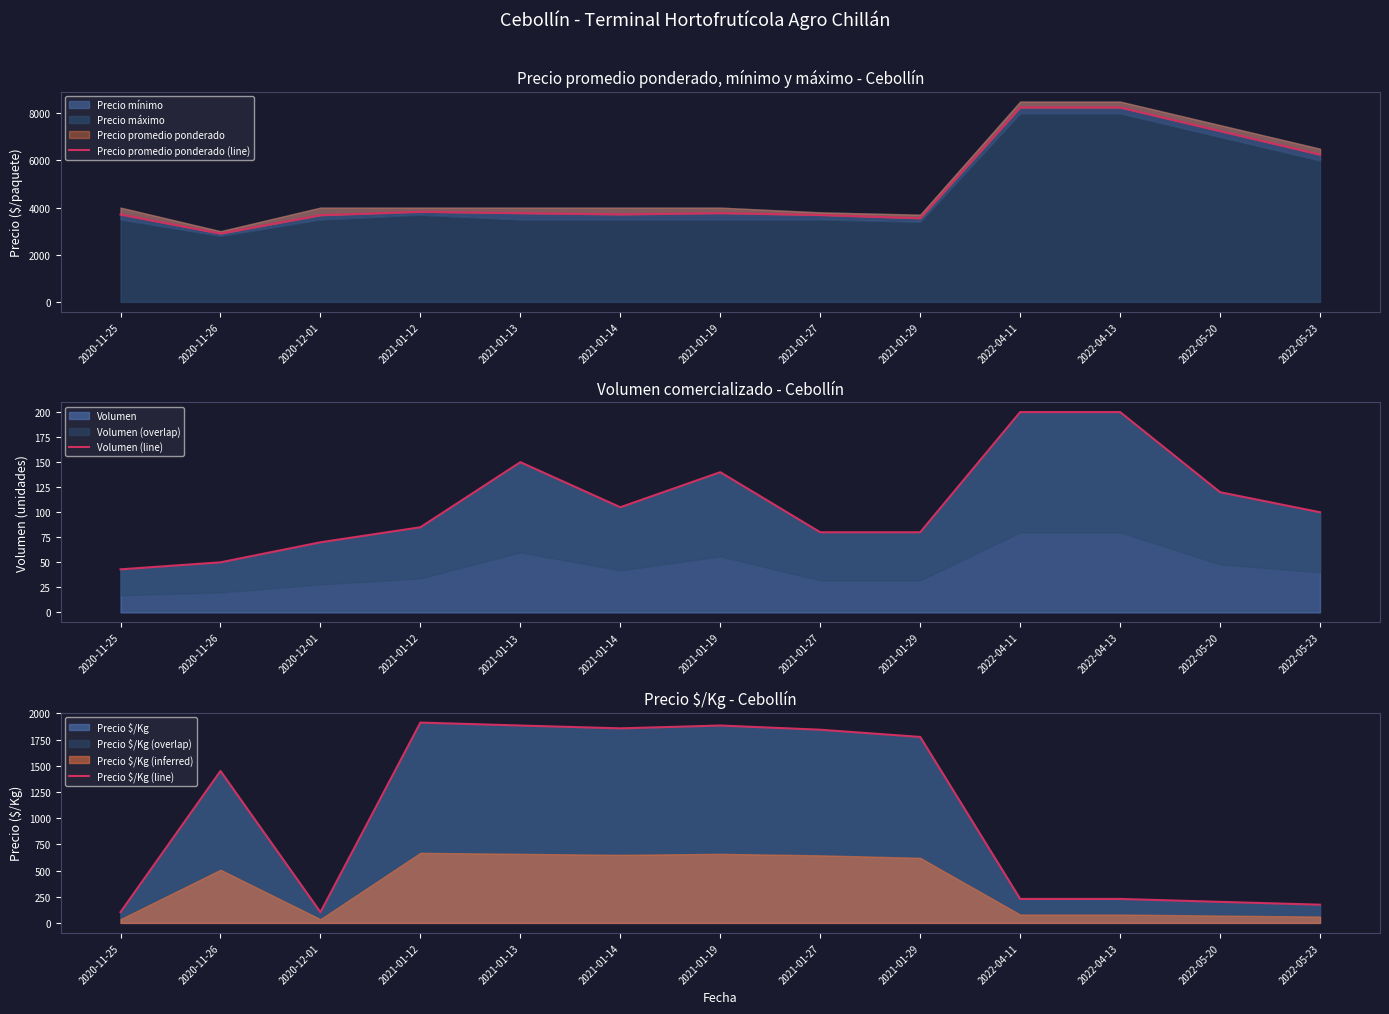

Reading left to right, transcribe all the data shown in this chart.

Precio promedio ponderado (line): 3709	2900	3679	3824	3767	3714	3768	3688	3550	8250	8250	7250	6250
Volumen (line): 43	50	70	85	150	105	140	80	80	200	200	120	100
Precio $/Kg (line): 103	1450	102	1912	1884	1857	1884	1844	1775	229	229	201	174